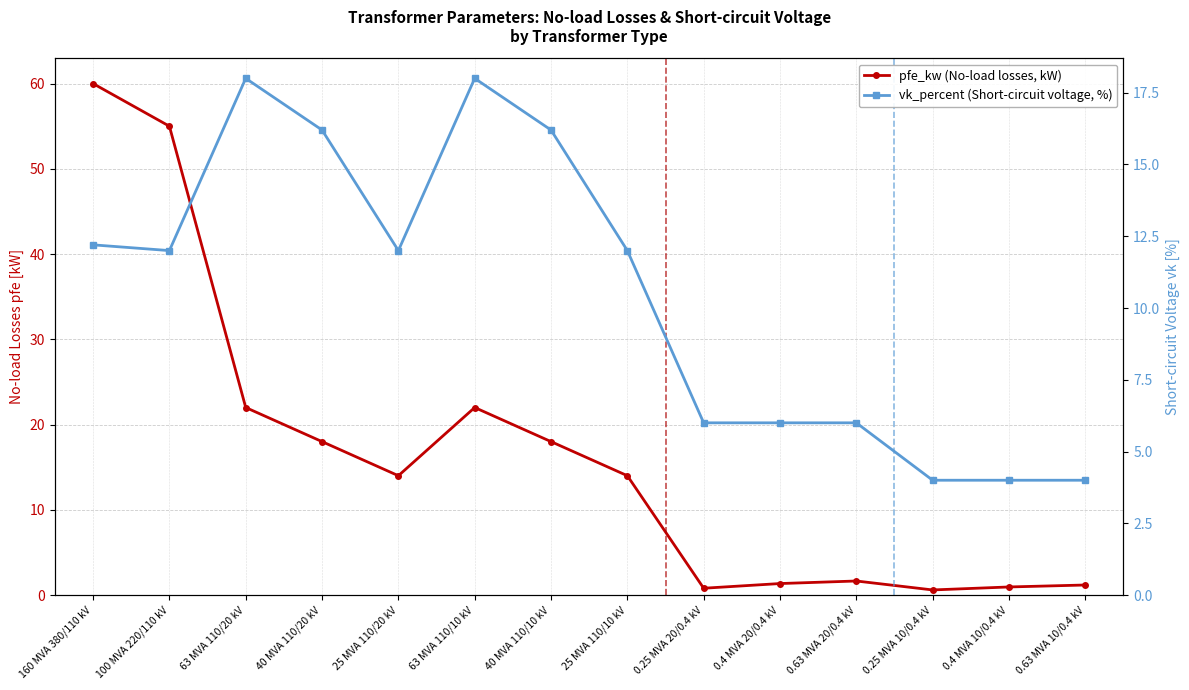

The value of vk_percent (Short-circuit voltage, %) at 0.63 MVA 10/0.4 kV is 2.1. True or false?

False